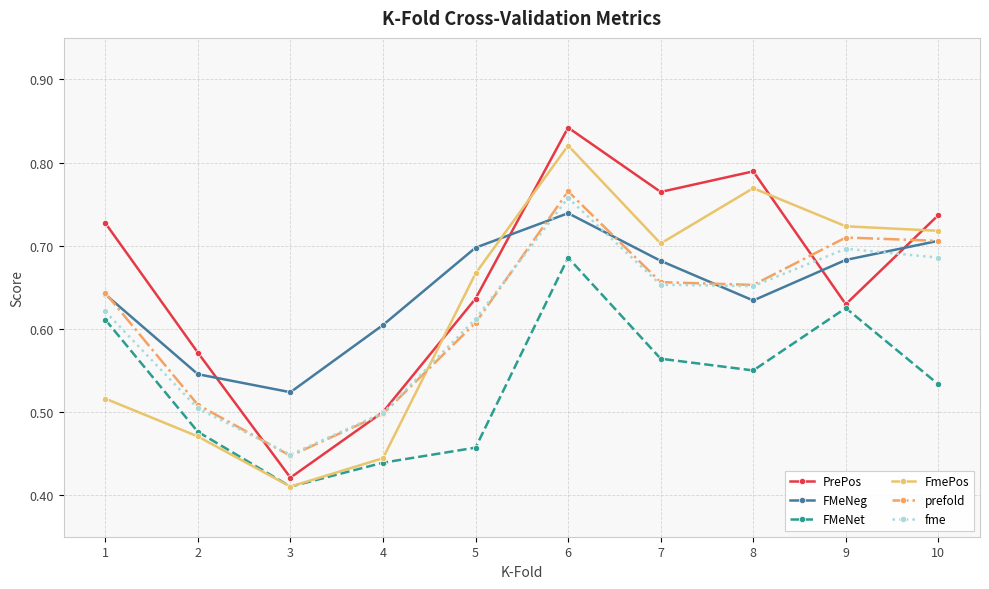

What are all the series names shown in the legend?

PrePos, FMeNeg, FMeNet, FmePos, prefold, fme